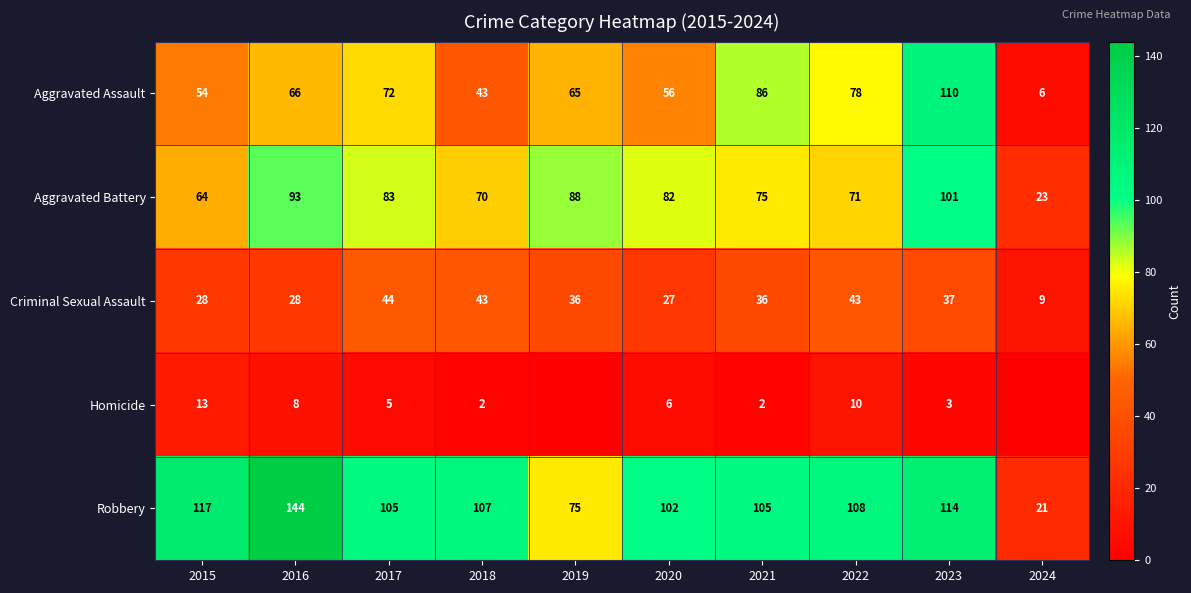

Is the value of Robbery at 2023 greater than the value of Aggravated Assault at 2019?

Yes